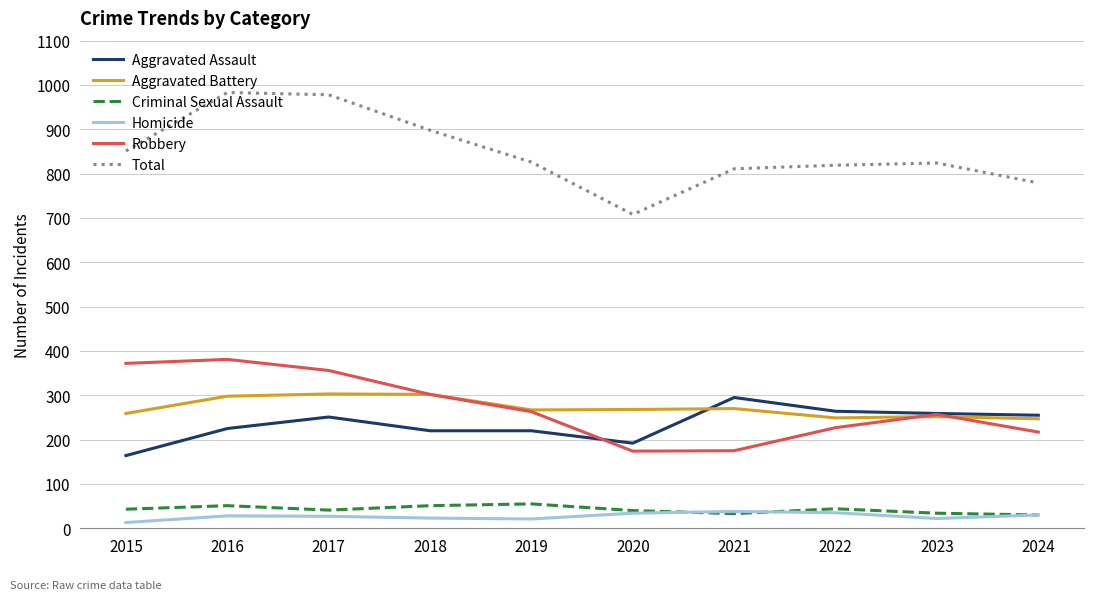

At which label does Aggravated Assault reach its peak?

2021